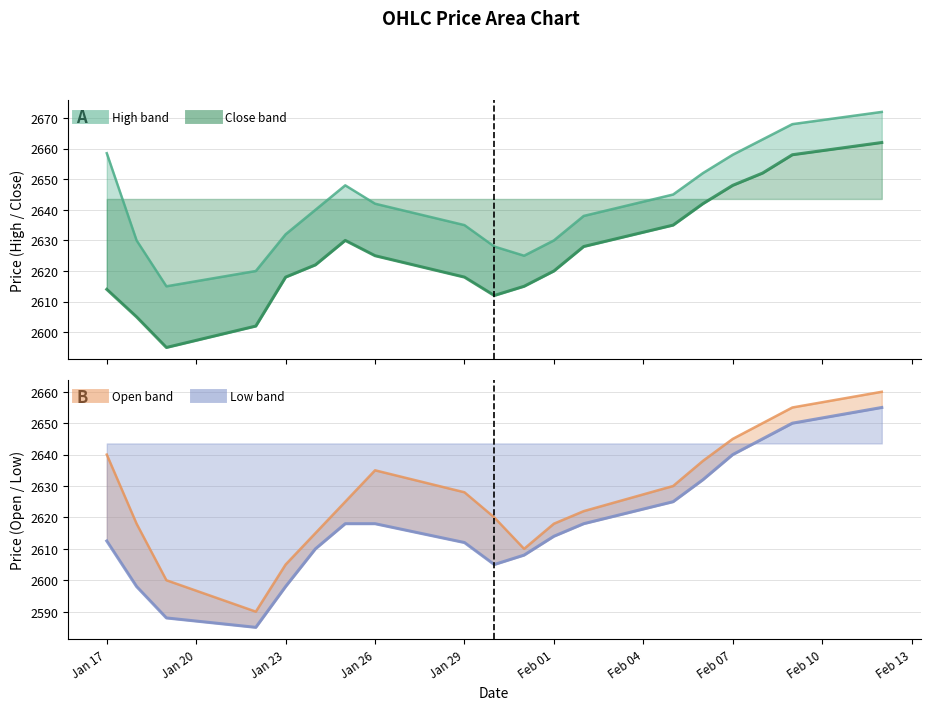

The value of Open at Low is 2600.0. True or false?

True